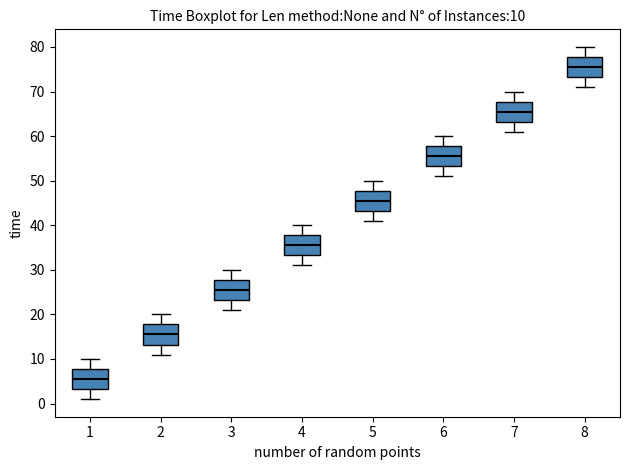

Which box has the highest median line?

8